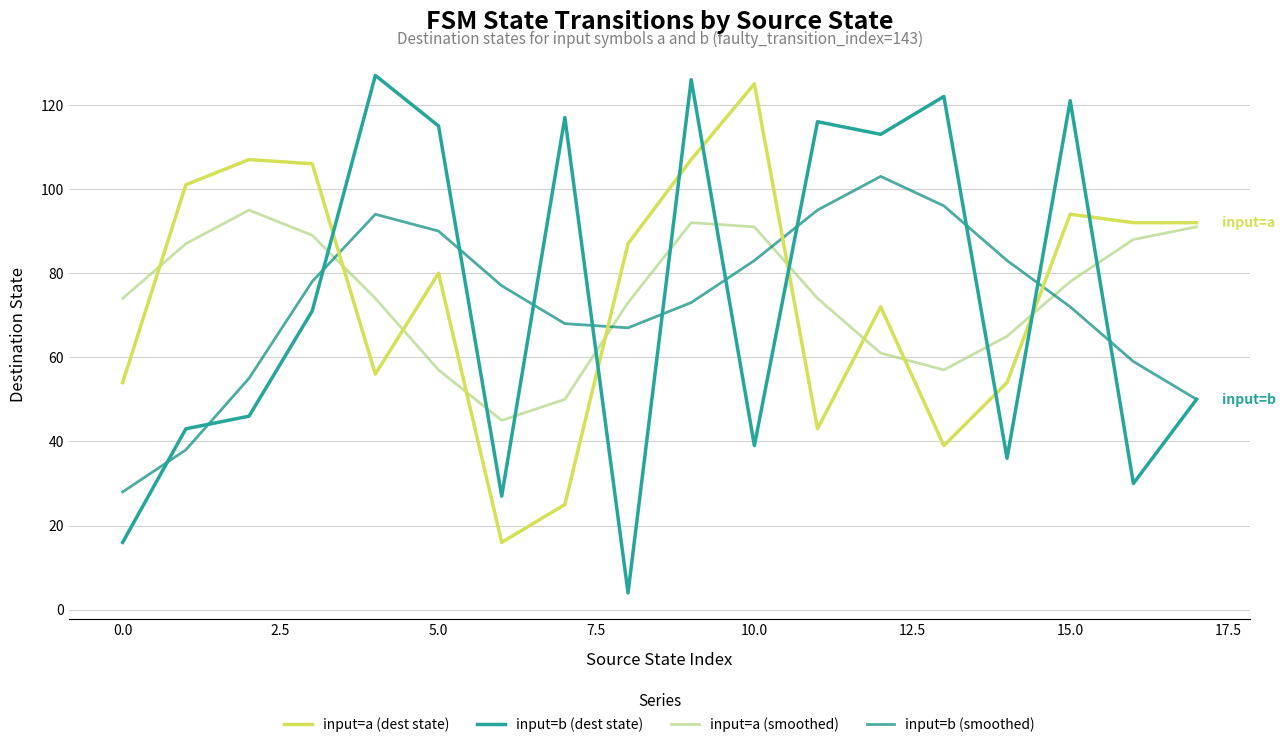

Which series has the largest range (max minus min)?

input=b (dest state)